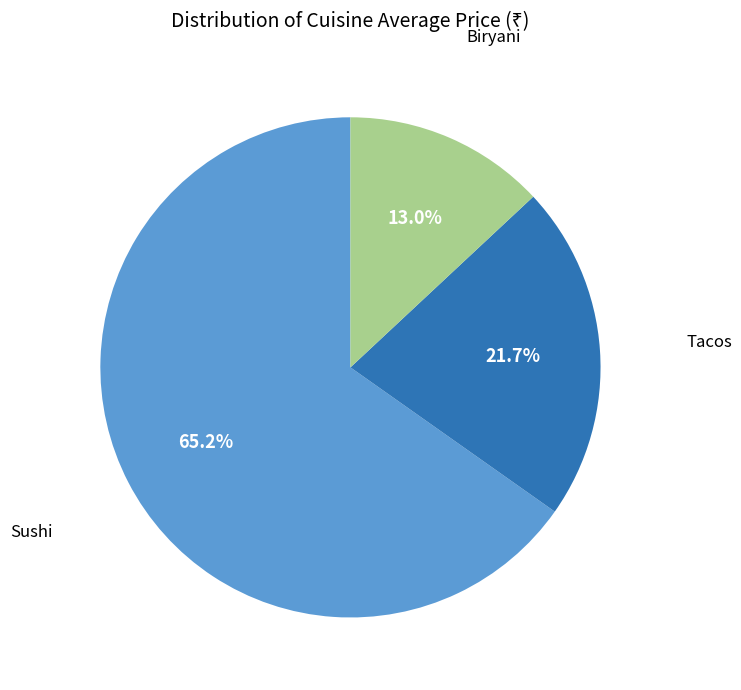

Is there a majority slice in this chart?

Yes